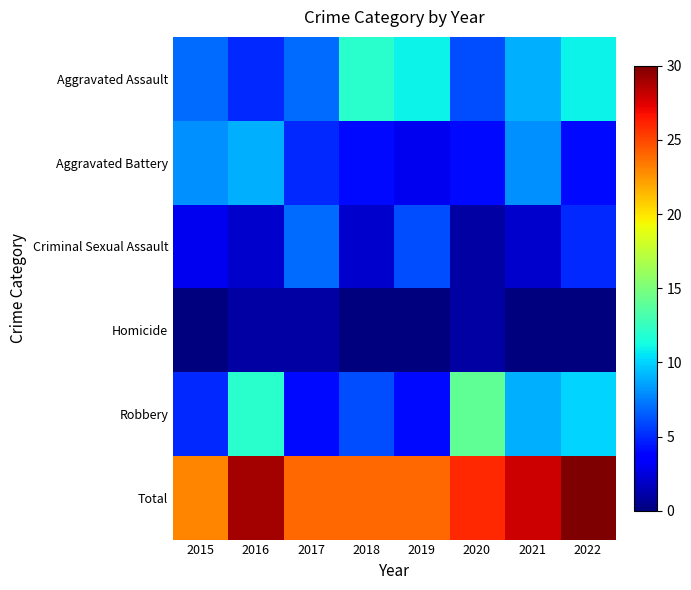

What is the total value across all series at 2019?

48